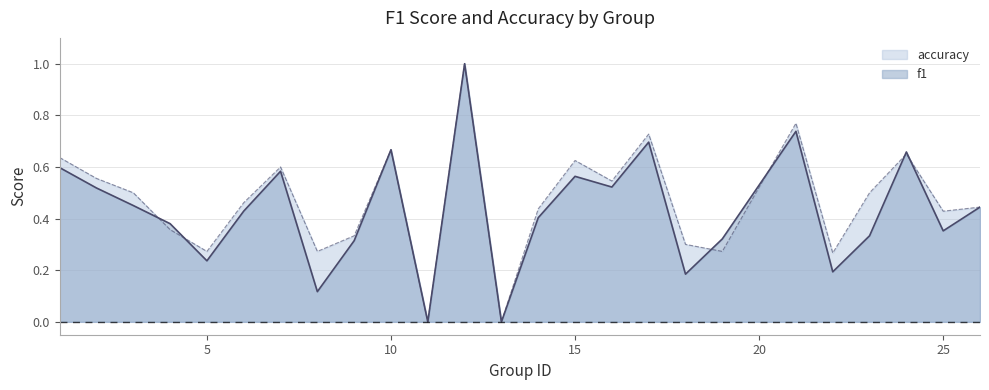

What is the approximate value of f1 at 23?

0.3